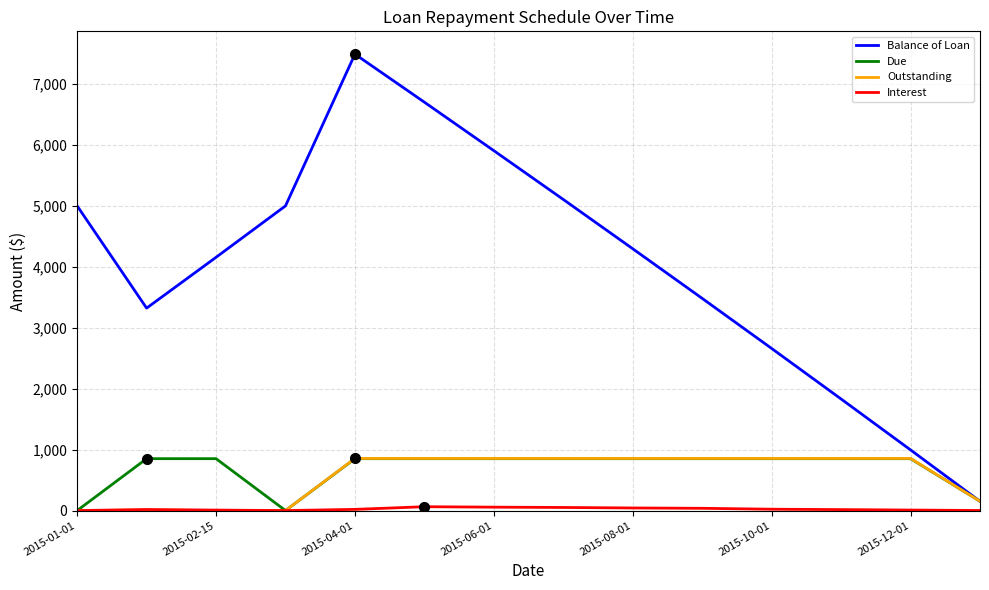

What is the greatest value displayed?

7489.9